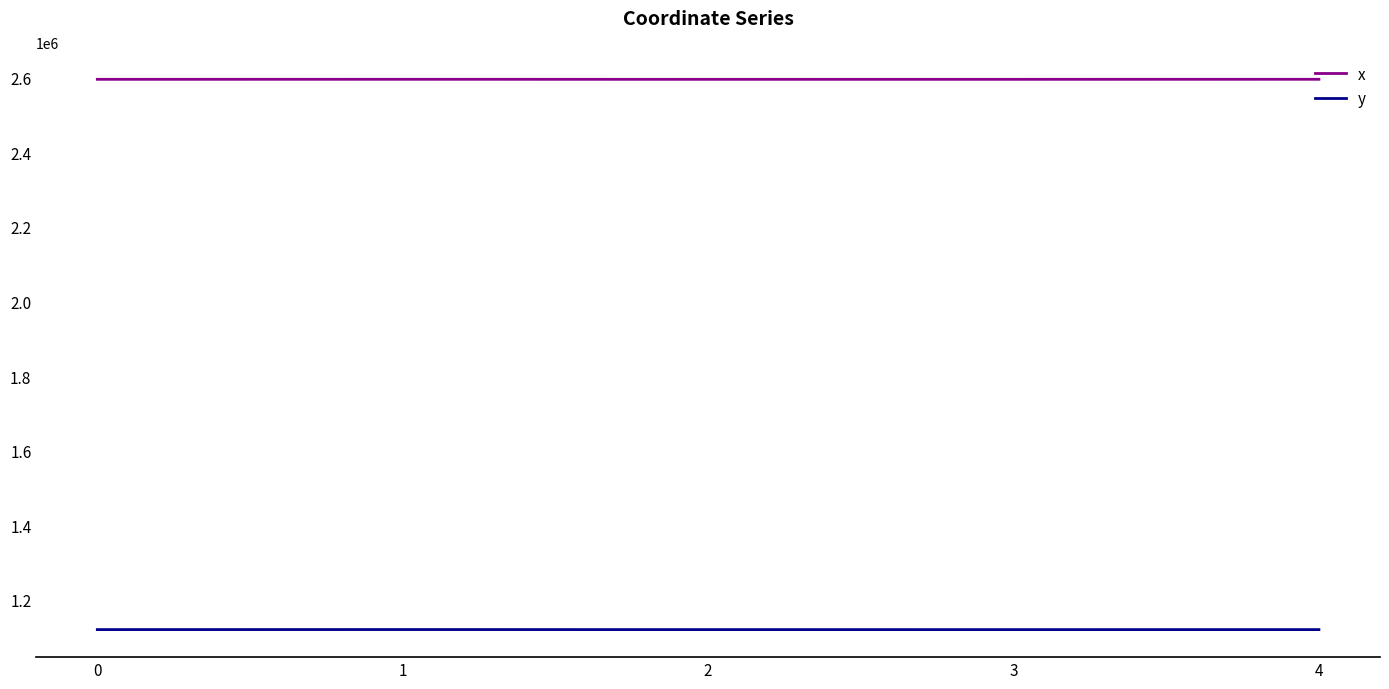

How many values in the x series are below 2595118?

2